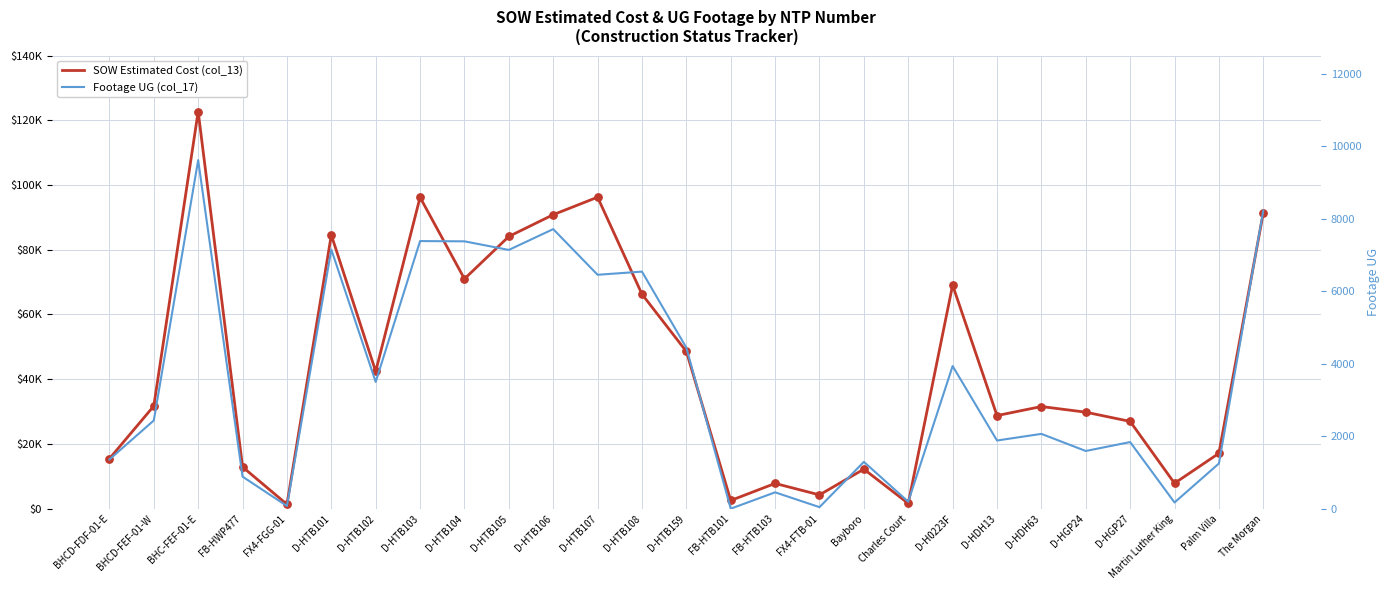

At how many categories does at least one series exceed 64855?

10